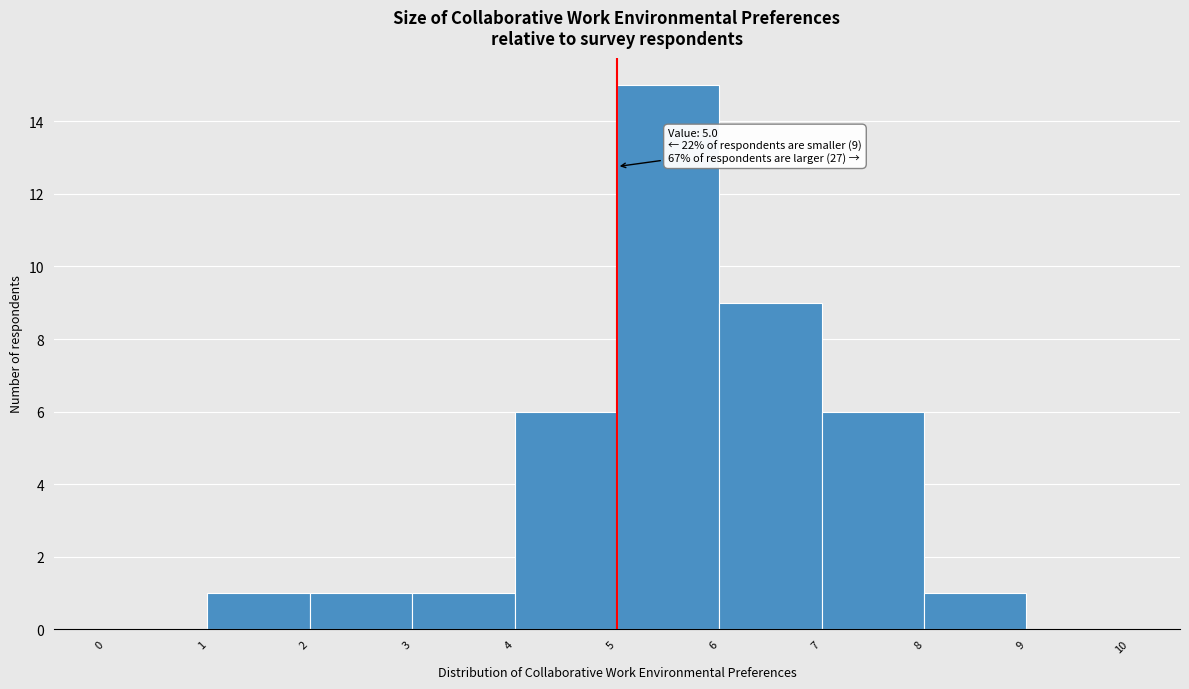

Over which range of the x-axis is the bar tallest?

5 to 6